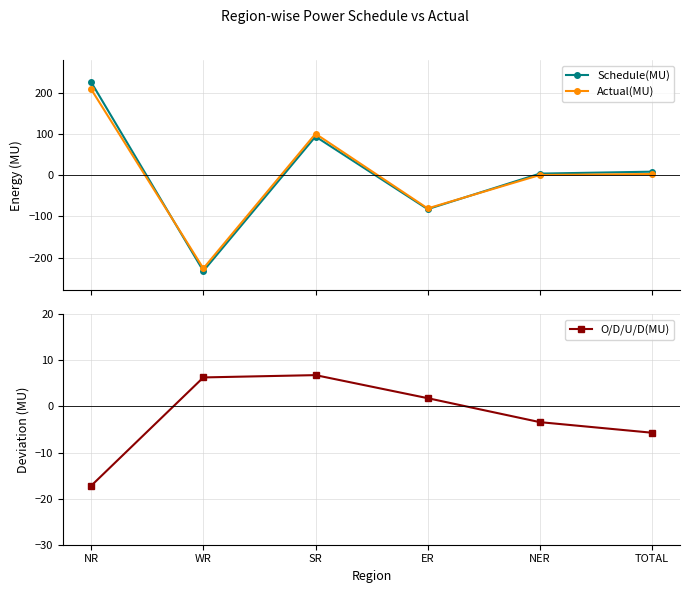

True or false: Schedule(MU) has more than 2 interior local peaks.

False